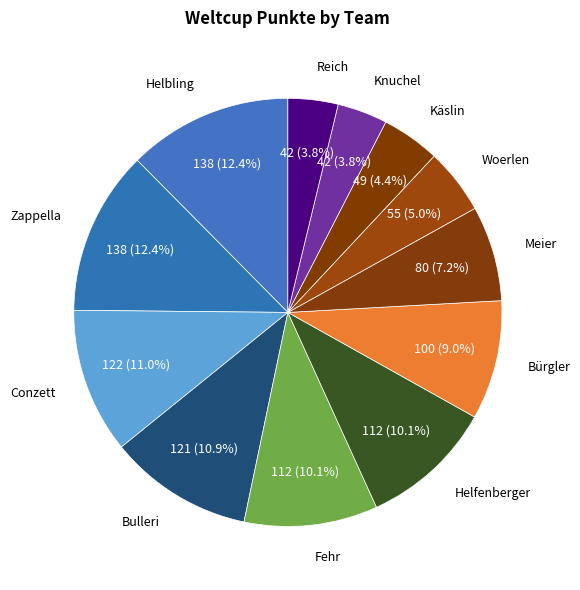

To the nearest percent, what is the difference between the largest and smallest slice percentages?

9%